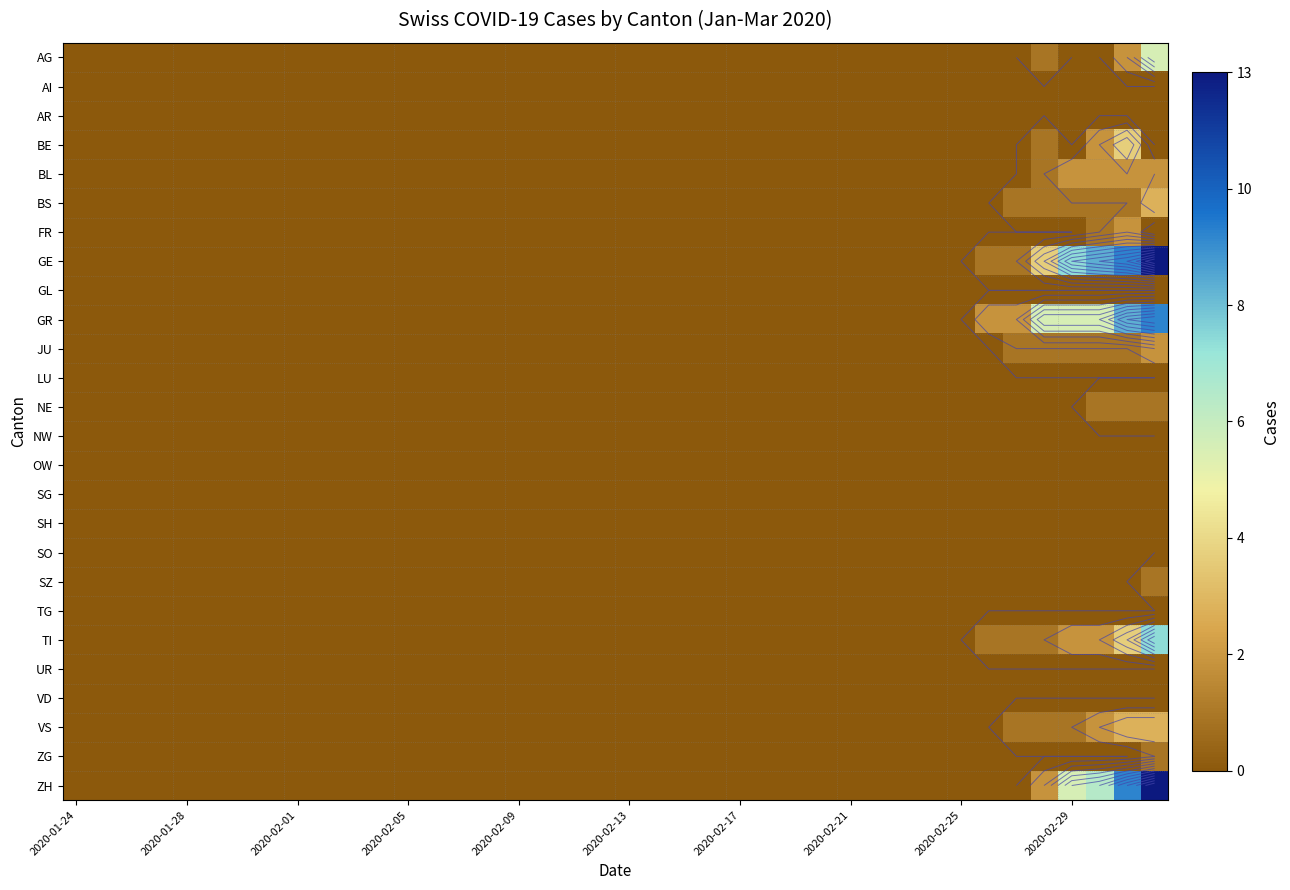

Count the number of categories in the chart.

40